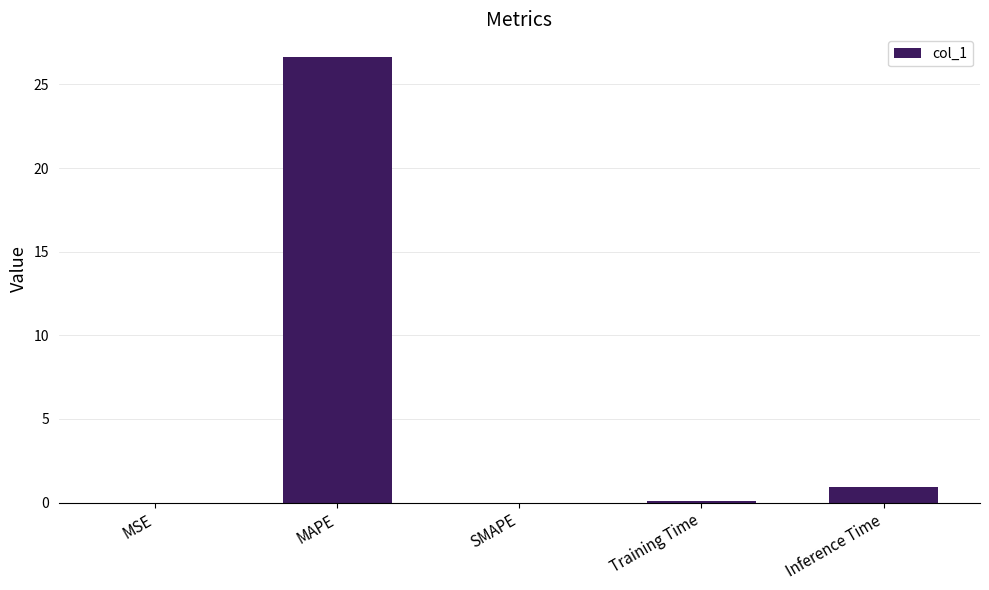

How many distinct data groups are displayed?

1